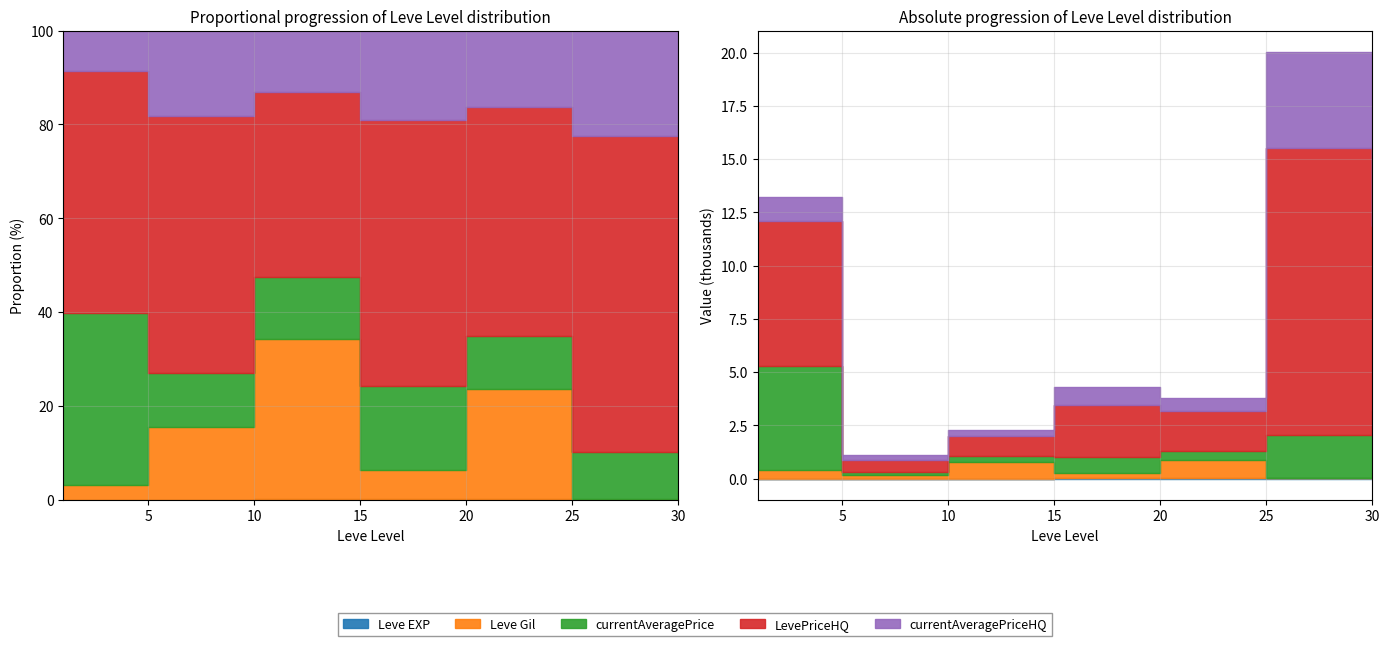

After their last crossing, which series has the higher values: currentAveragePrice or currentAveragePriceHQ?

currentAveragePriceHQ